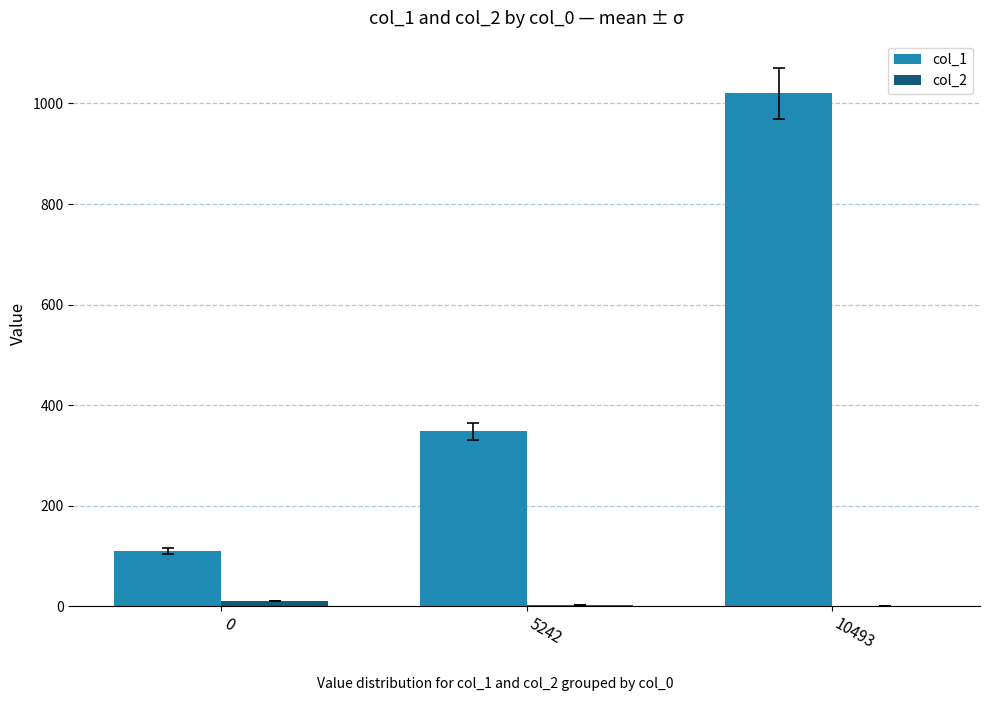

Which series has the widest spread of values?

col_1